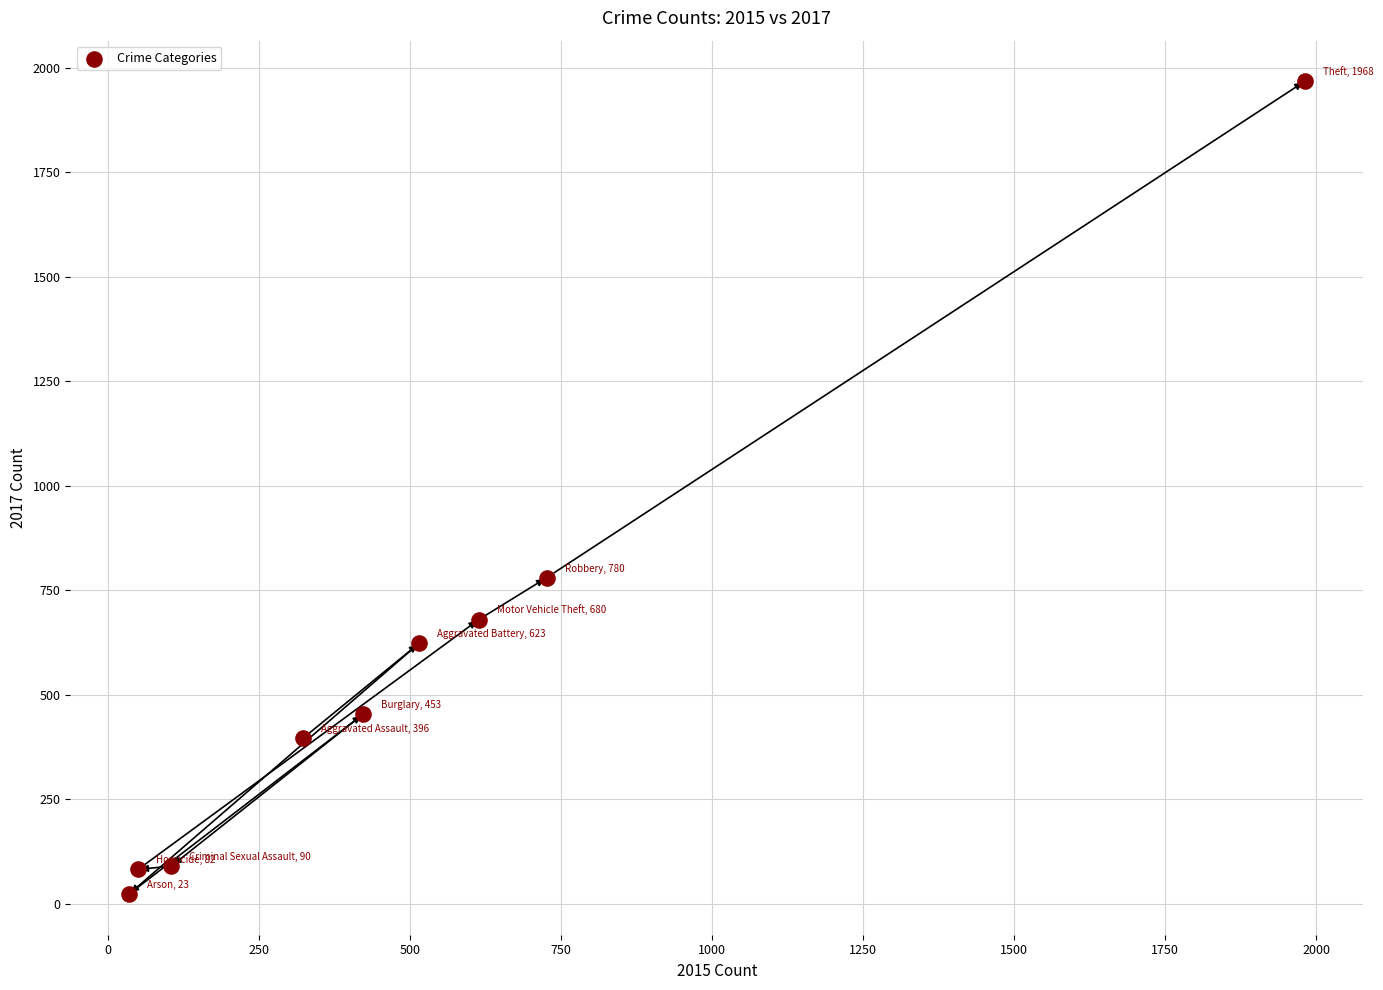

What Y value in the scatter plot is closest to 995?

780